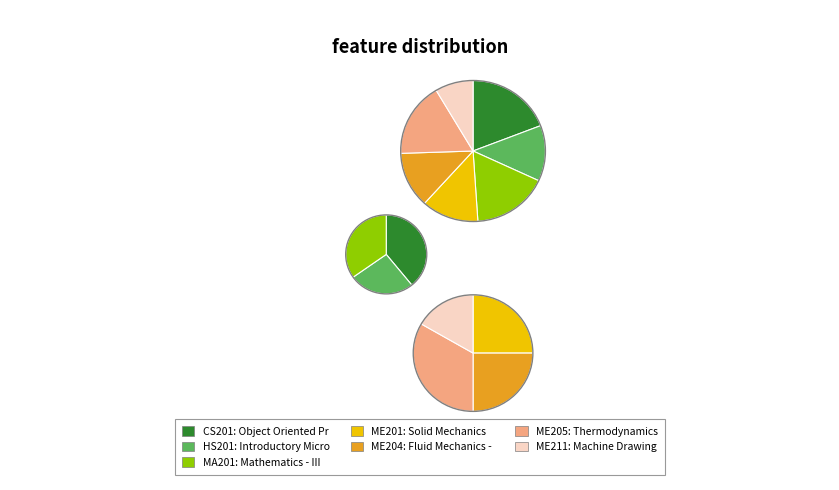

Which has a higher value, ME211 or ME201?

ME201